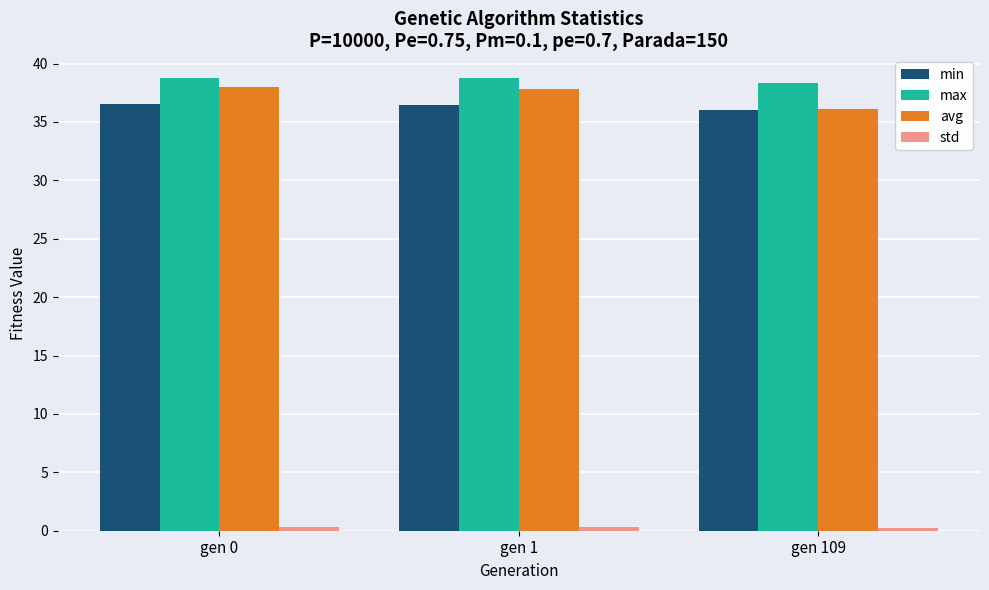

The value of max at gen 1 is 38.8. True or false?

True